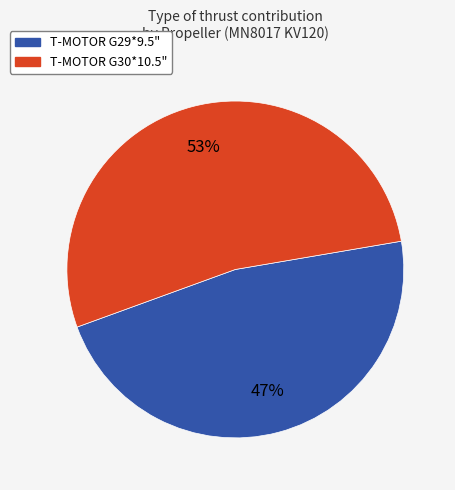

To the nearest percent, what is the average slice percentage?

50%